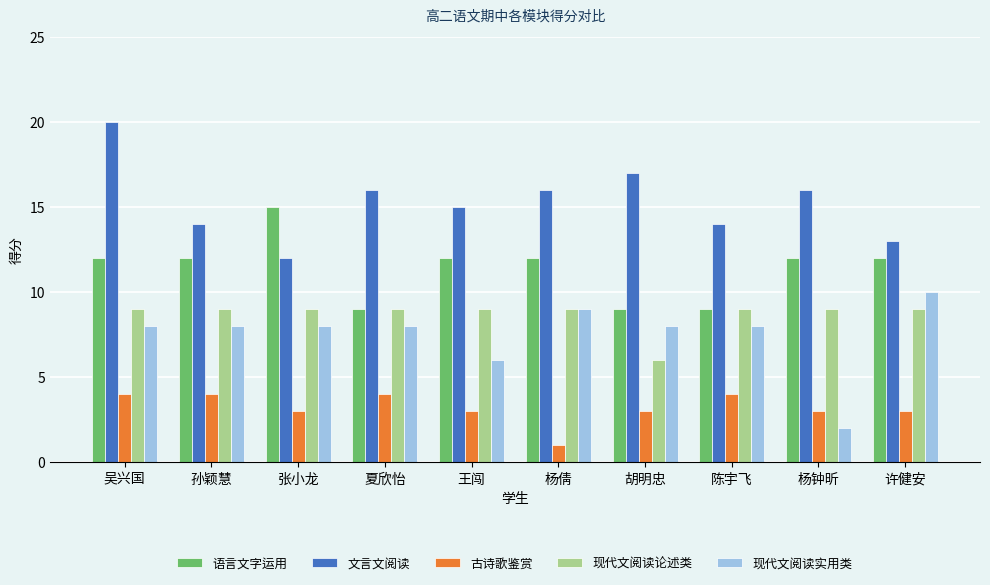

What is the difference between the highest and lowest values at 张小龙?

12